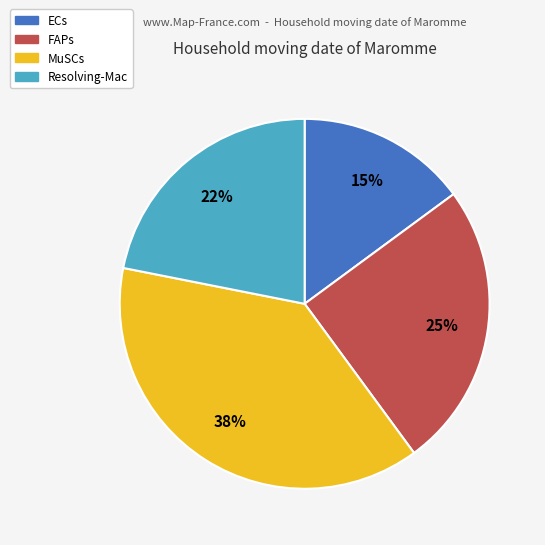

What is the ratio of the value at ECs to the value at FAPs?

0.6